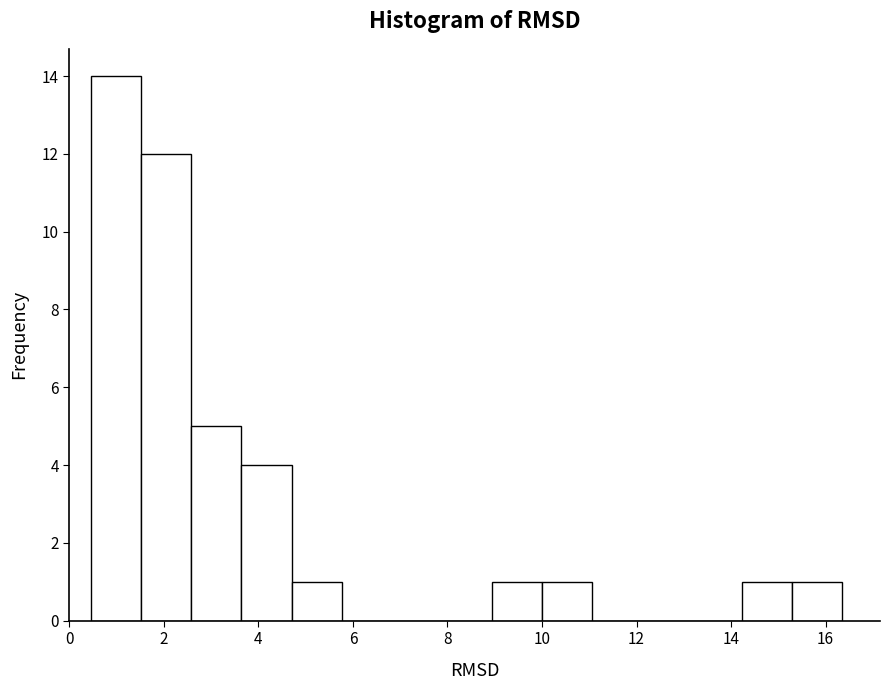

How tall is the bar that spans 0.4 to 1.6 on the x-axis? Neither the bar edges nor the heights are printed on the chart, so give them approximately, as read against the axes.

14